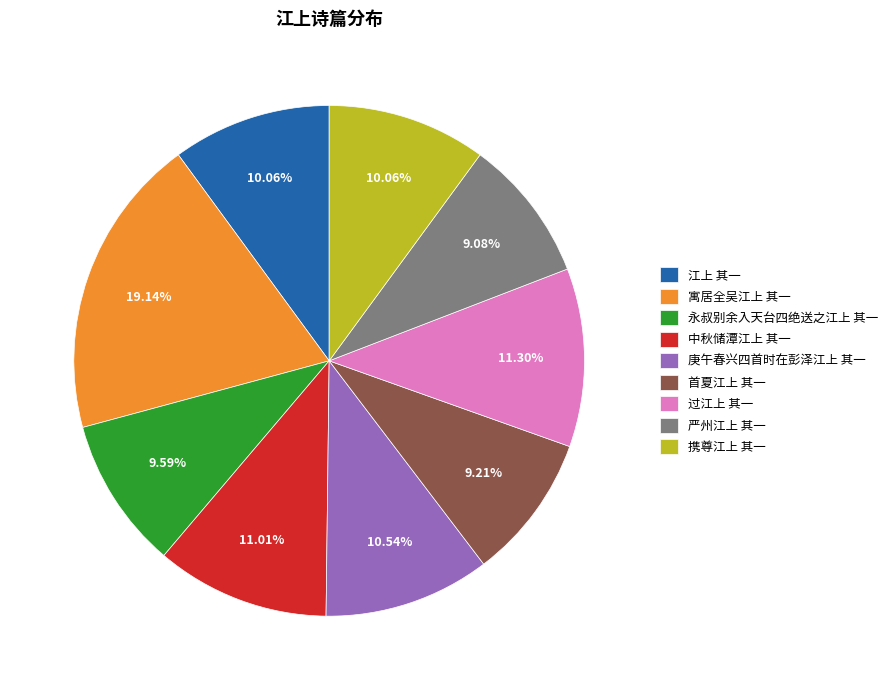

What is the ratio of the value at 庚午春兴四首时在彭泽江上 其一 to the value at 携尊江上 其一?

1.0